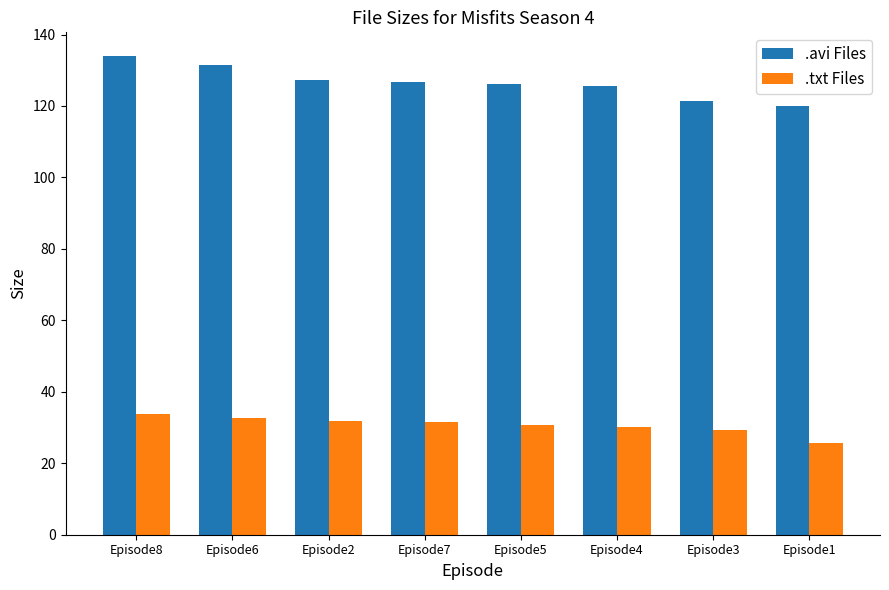

How many values in the .txt Files series exceed 31?

4